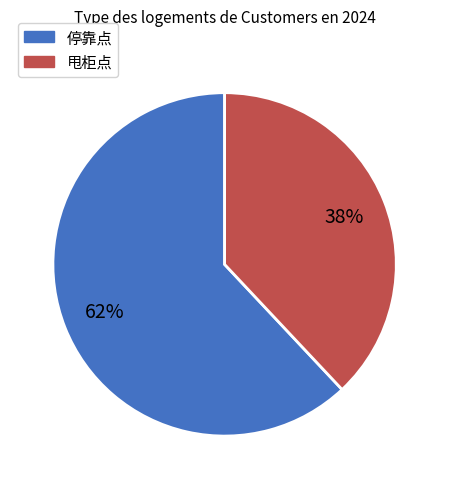

To the nearest percent, what is the difference between the 甩柜点 and 停靠点 slice percentages?

24%